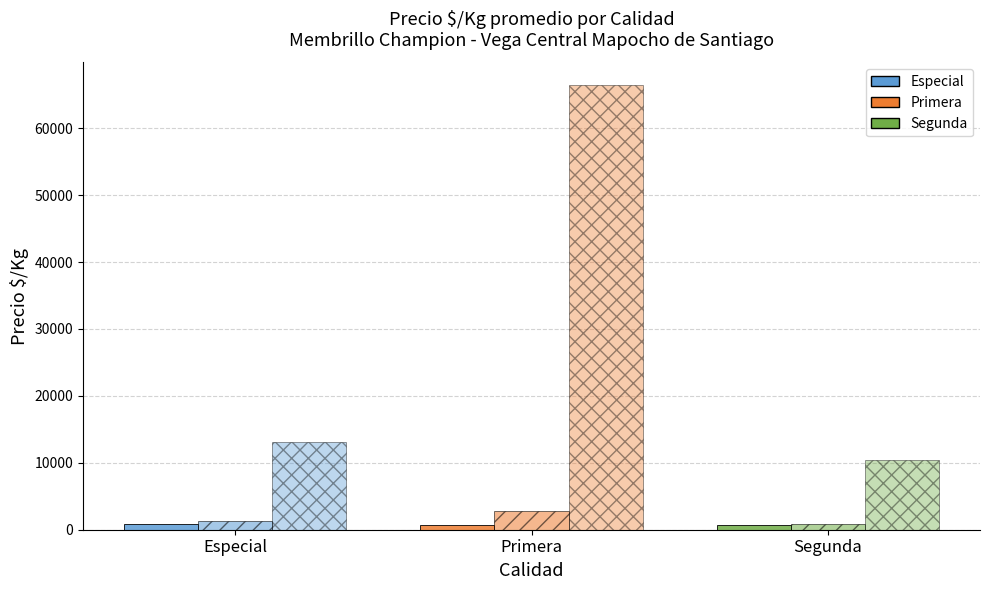

Are the bars grouped side by side (vs. stacked)?

Yes